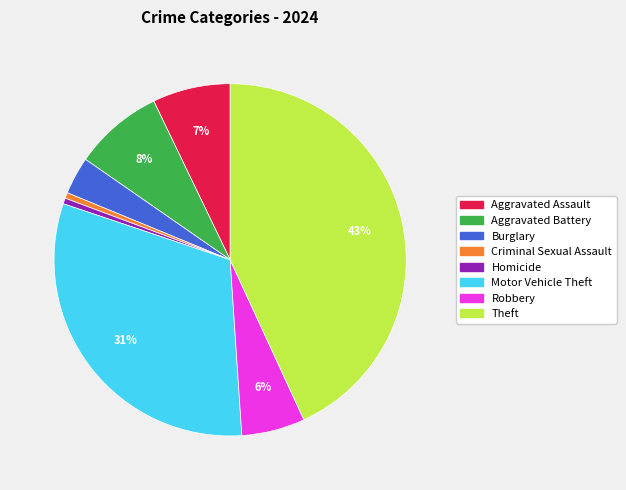

Is there a majority slice in this chart?

No